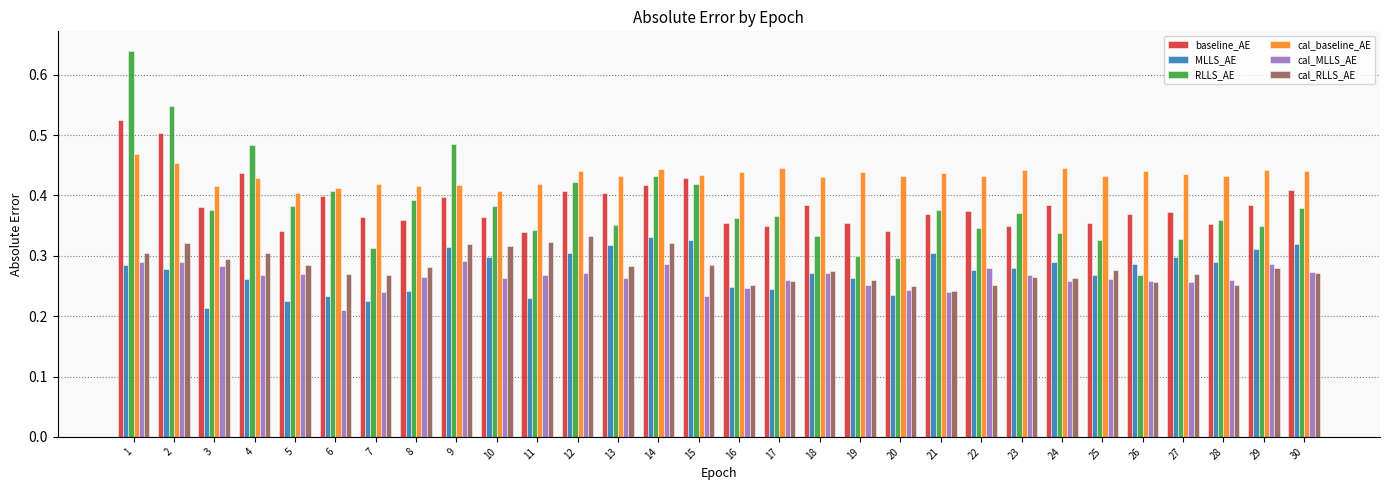

The value of RLLS_AE at 19 is 0.3. True or false?

True